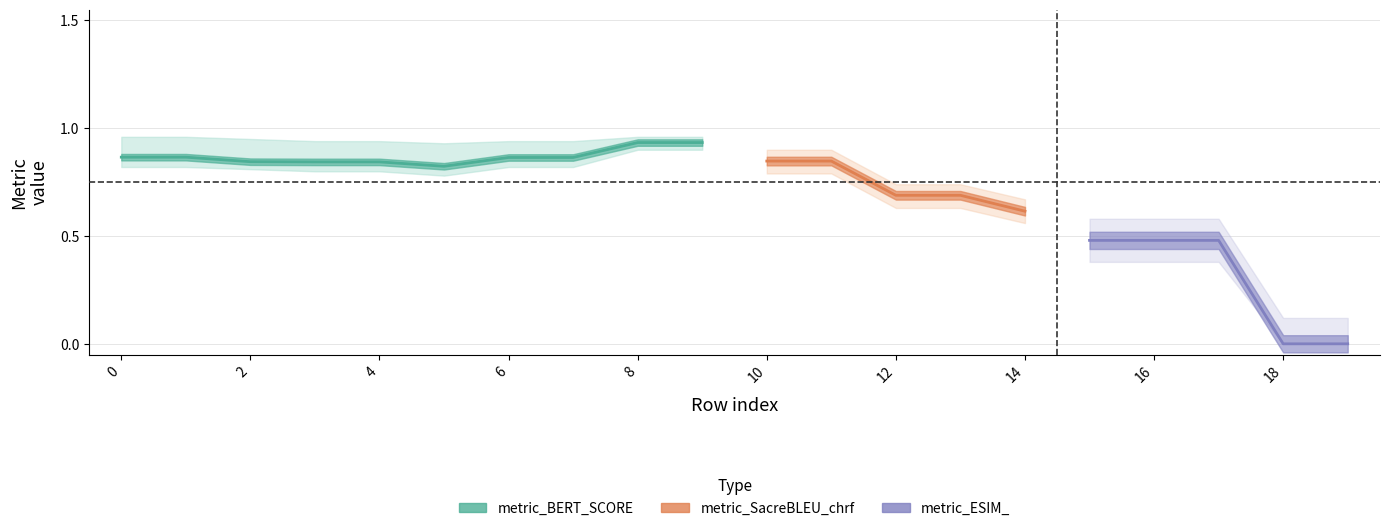

True or false: metric_SacreBLEU_chrf has a value of 0.7 at 12.

True